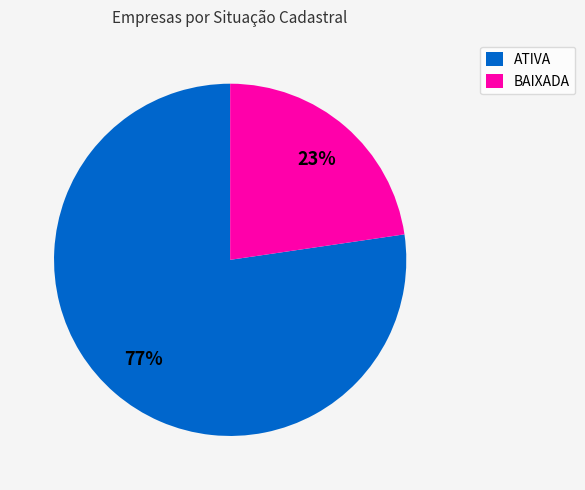

Approximately how many times larger is the value at BAIXADA compared to ATIVA?

0.3